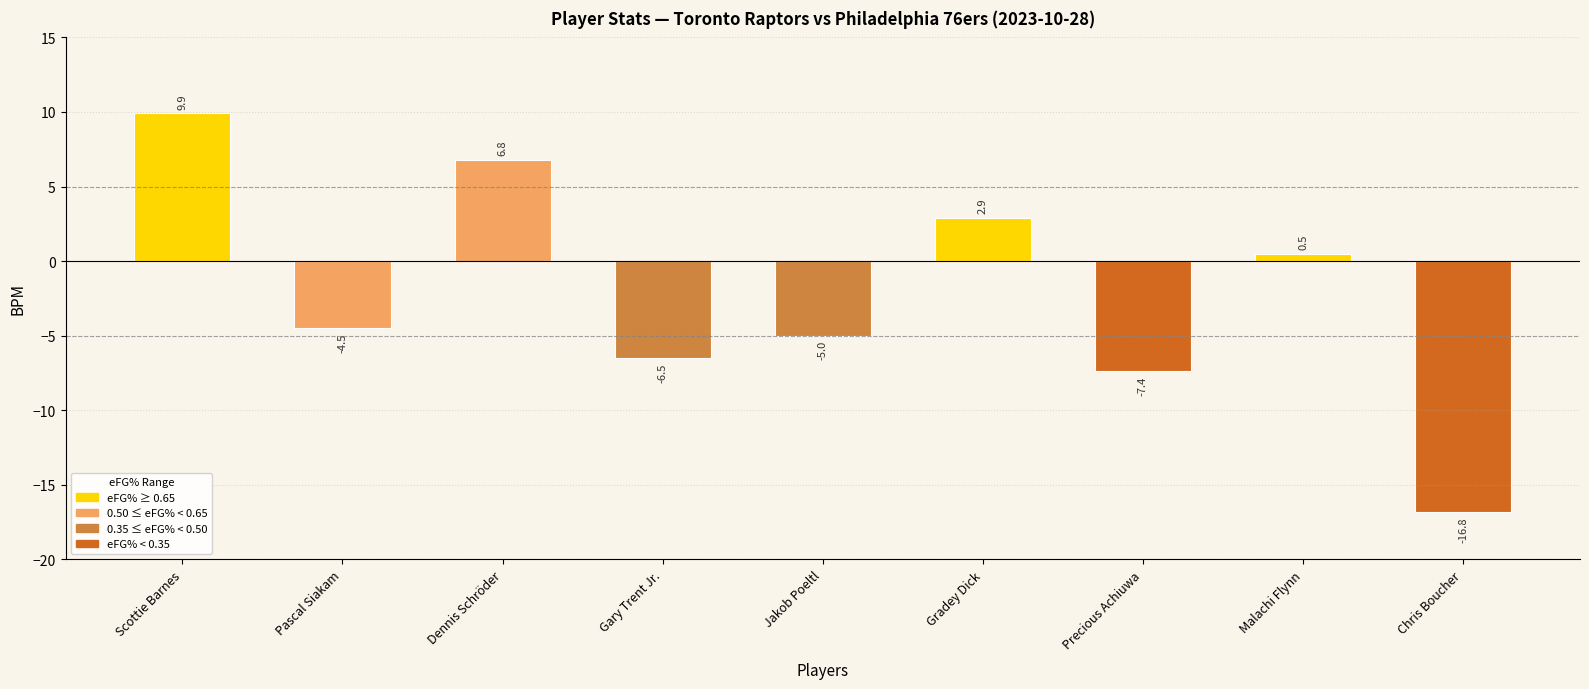

At which label is the value closest to -3?

Pascal Siakam